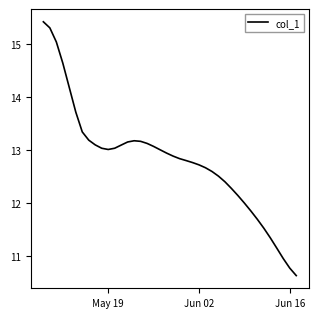

What is the average value?

12.8